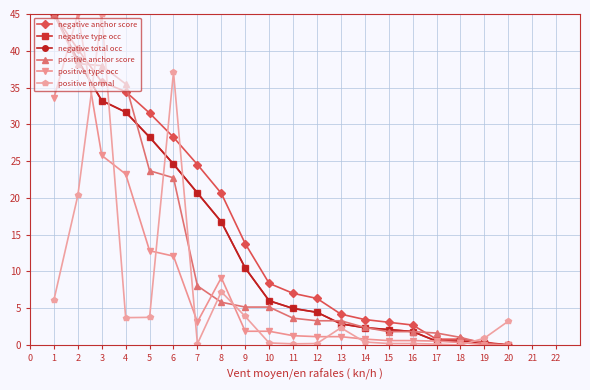

Which series has the largest total across all categories?

negative anchor score